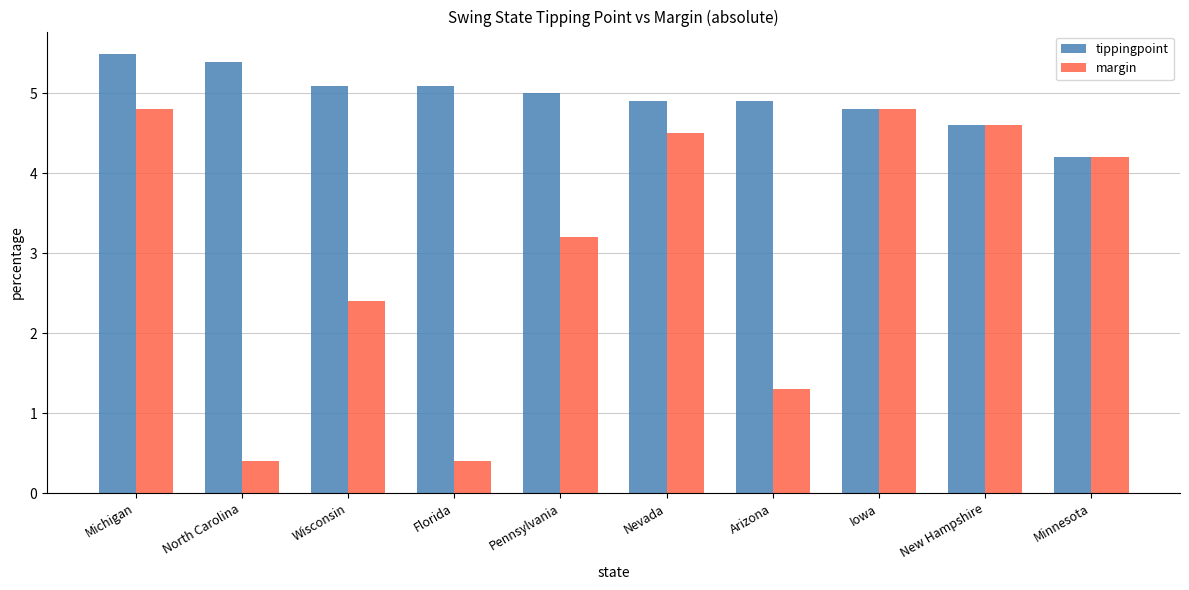

Is it true that margin equals 0.4 at North Carolina?

True